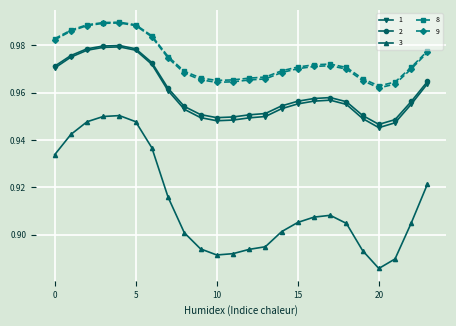

How many lines are shown in the chart?

5